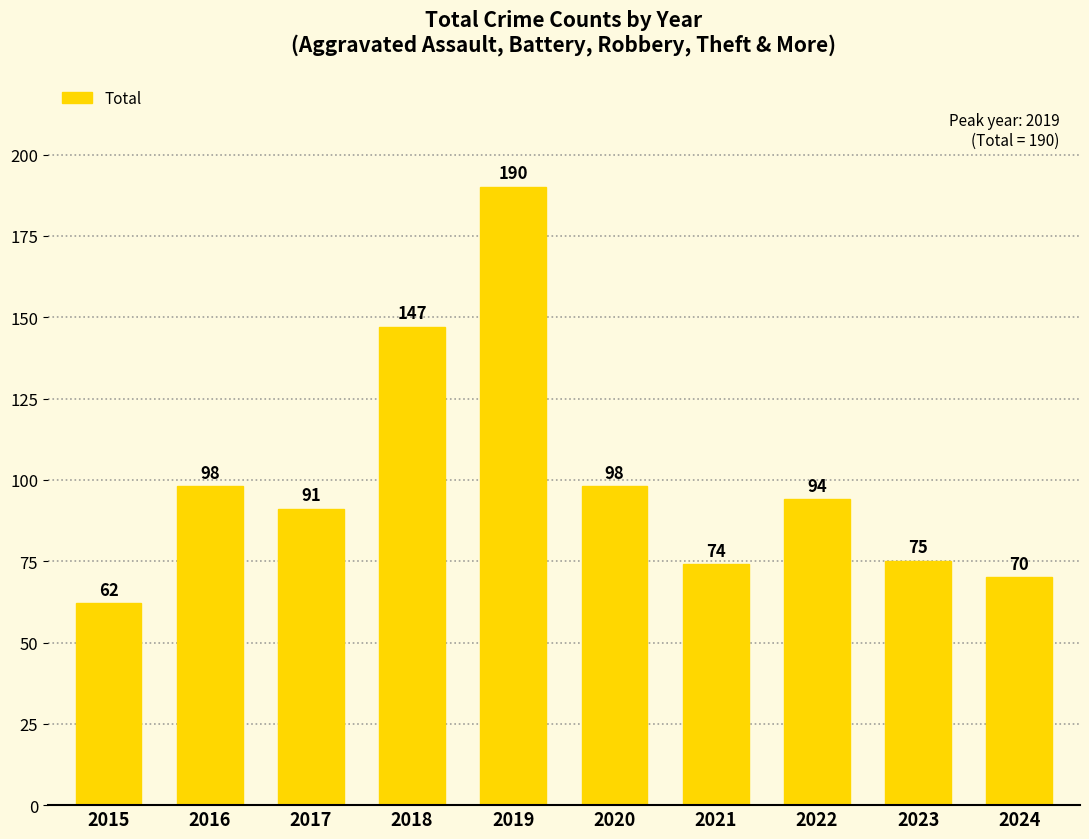

How many categories are shown in the chart?

10